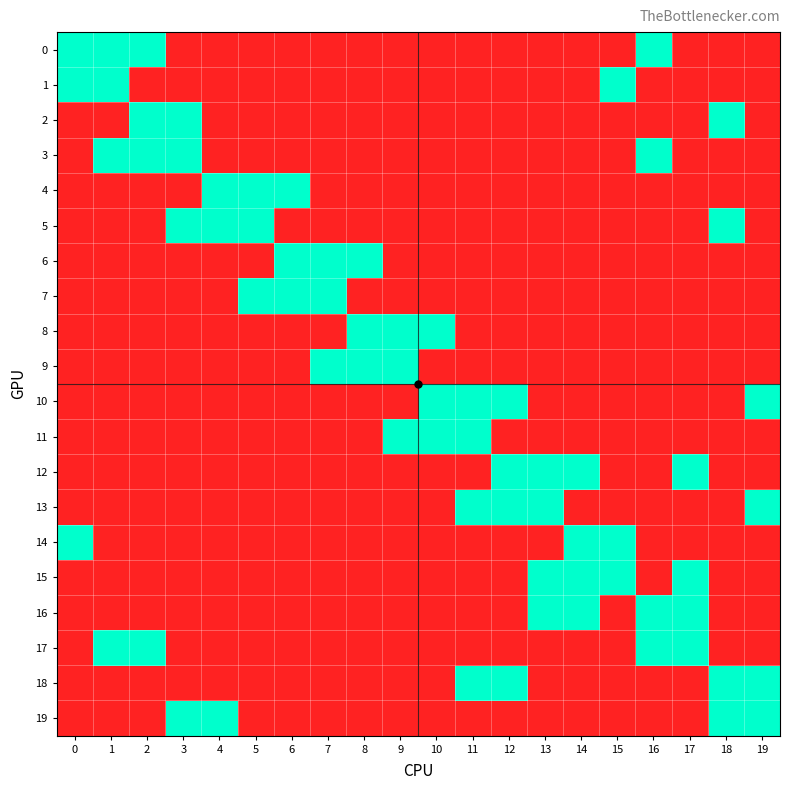

Between 5 and 12, which series saw the biggest shift?

4